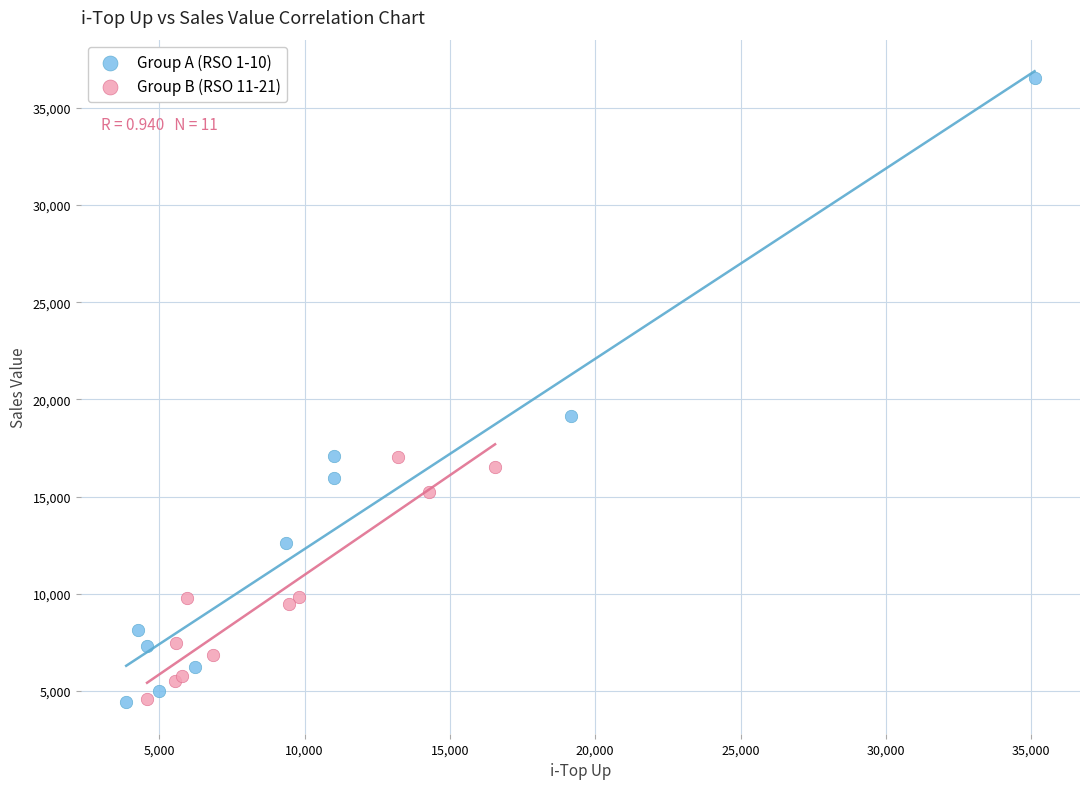

Which series has the largest Y range (max minus min)?

Group A (RSO 1-10)